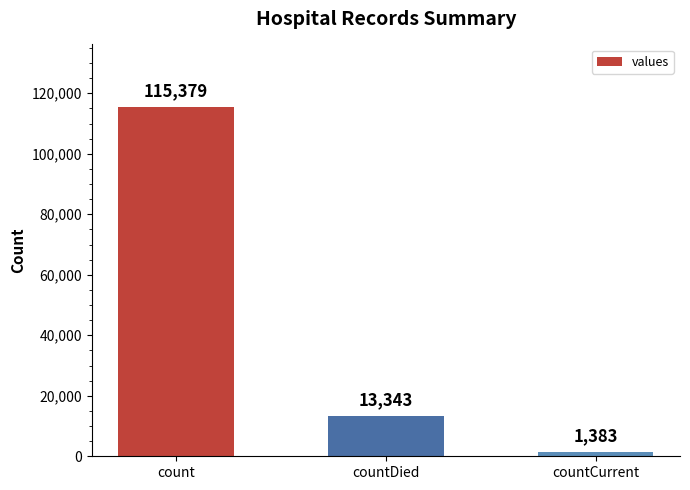

Does the chart contain stacked bars?

No